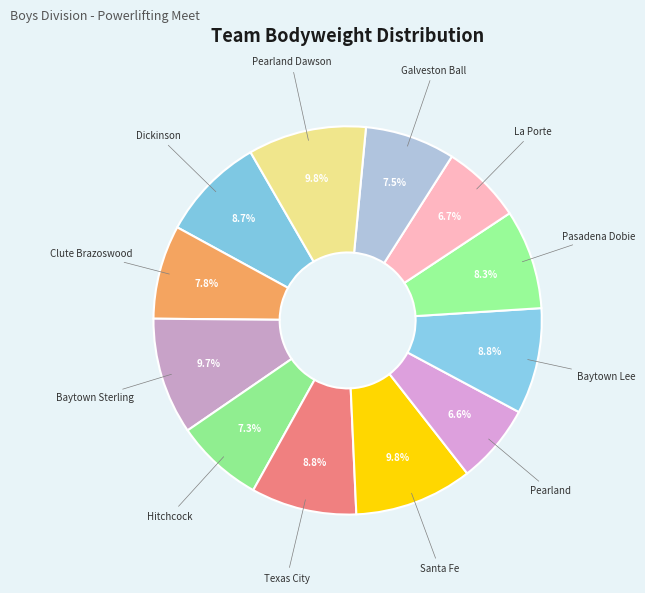

The Baytown Sterling slice represents 10% of the pie. True or false?

True